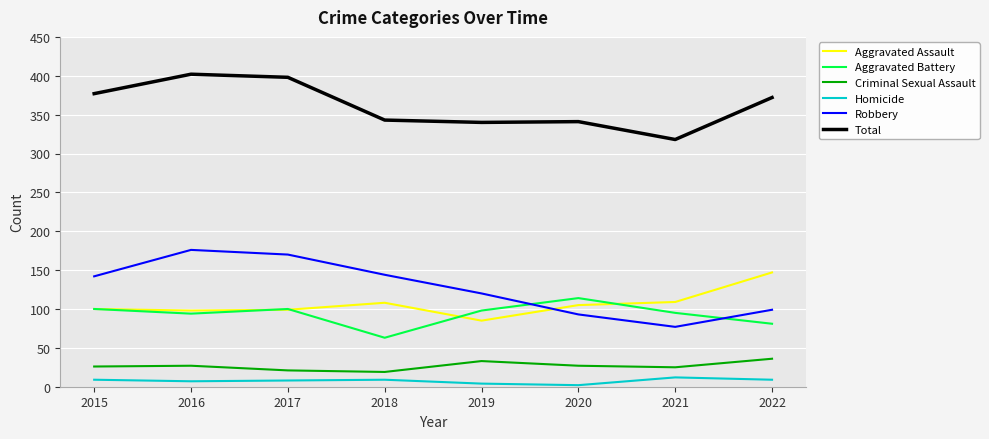

The Total series shows 261 at 2017. True or false?

False